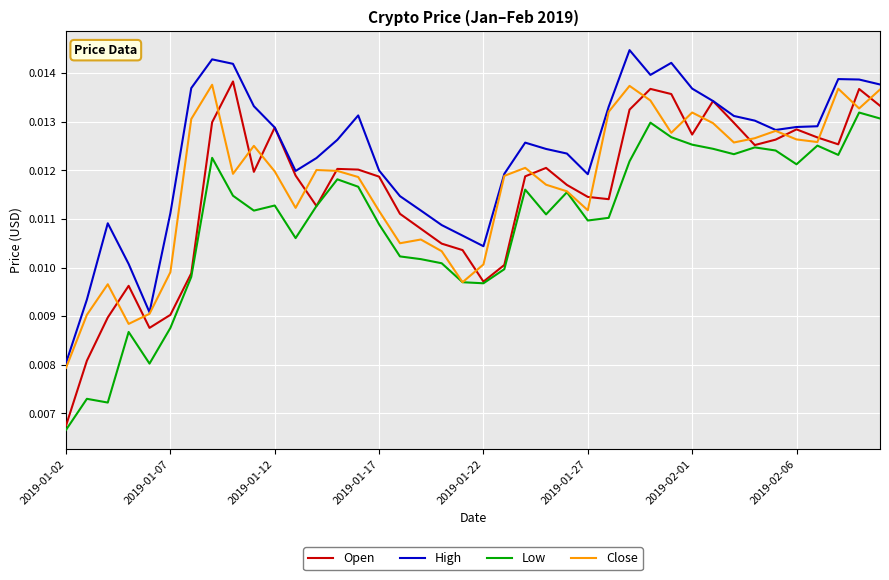

Which series has the largest total across all categories?

High